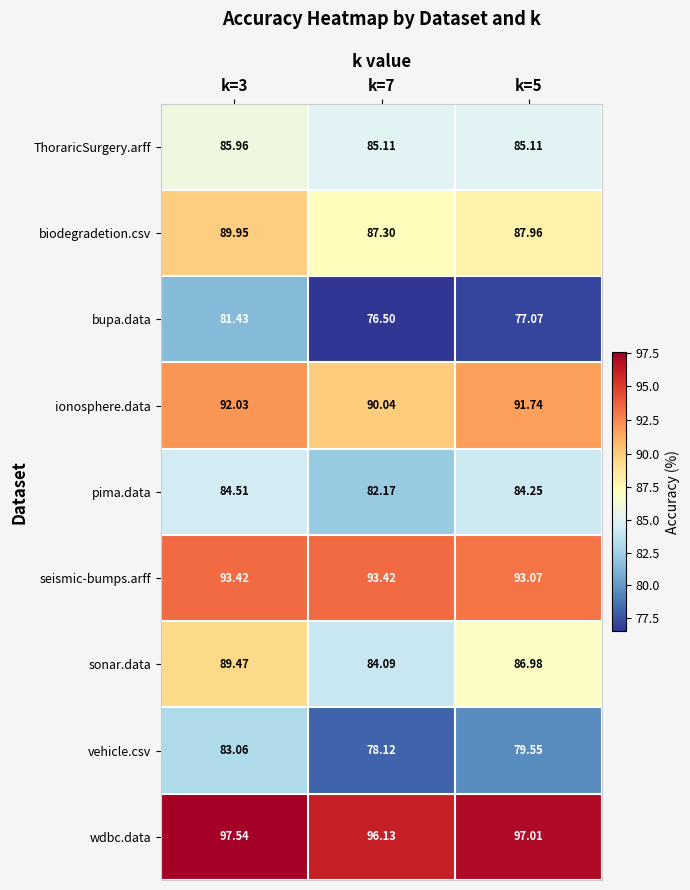

Count the number of data series in this chart.

9